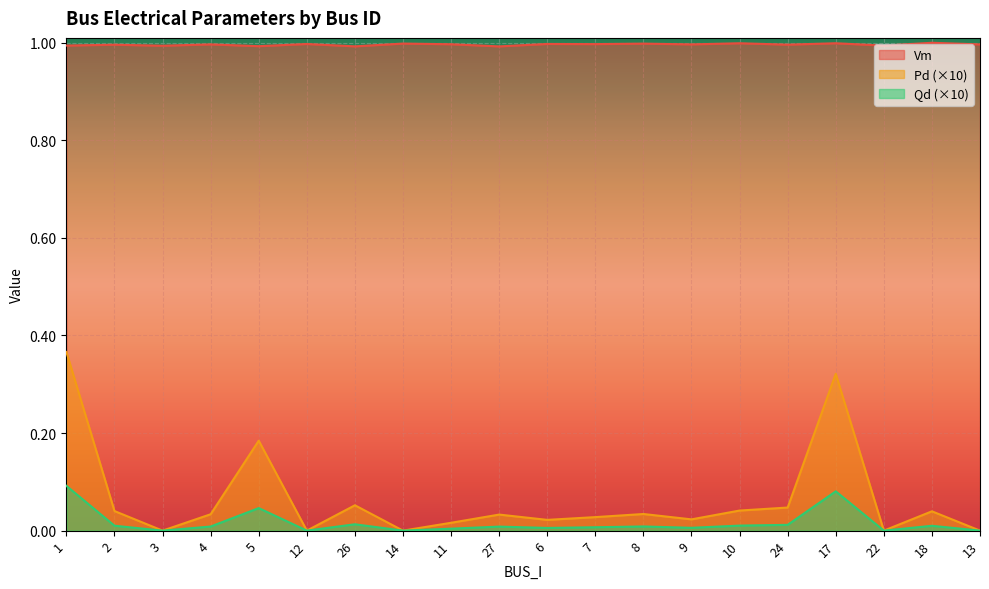

What is the sum of all Vm values?

19.9